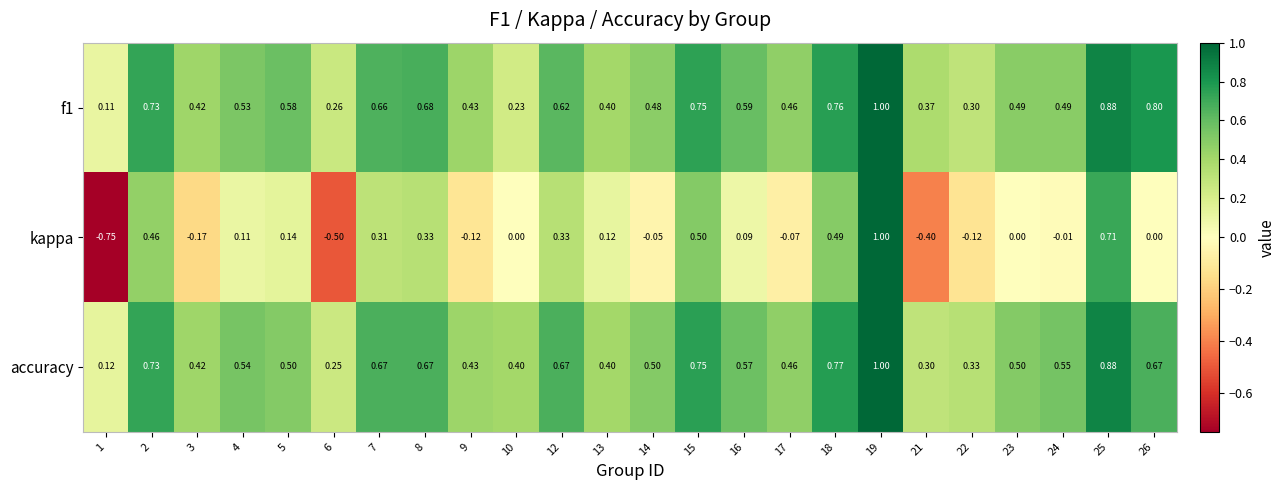

Is the value of kappa at 12 greater than the value of f1 at 21?

No